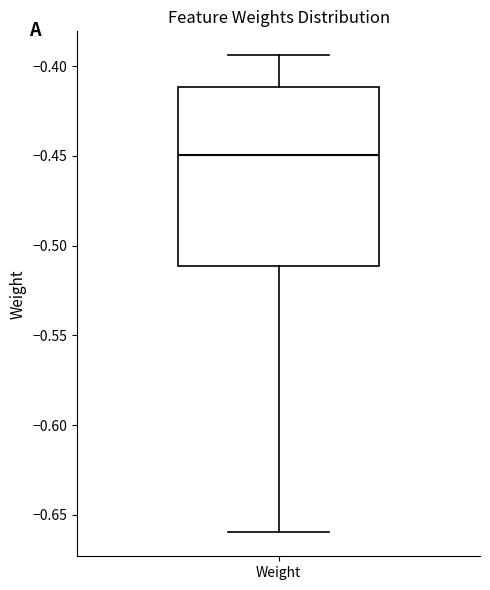

Read this box plot against the y-axis: the position of the median line, the range covered by the box, and the ends of both whiskers. The values are not printed on the chart, so give them approximately, as read against the axis.

median -0.450, box -0.510 to -0.410, whiskers -0.660 to -0.395